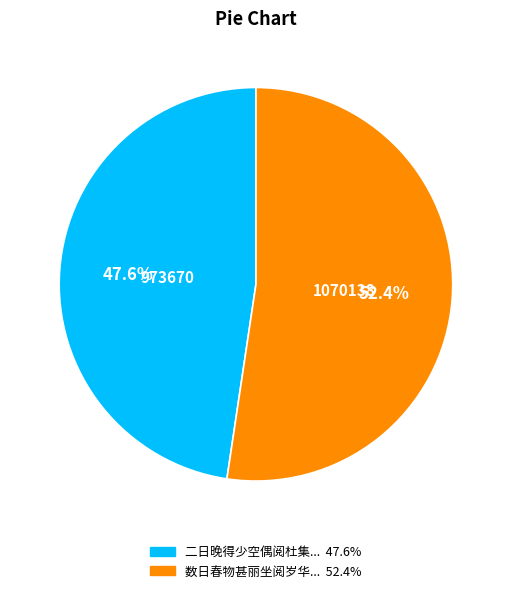

Does any single category account for the majority?

Yes